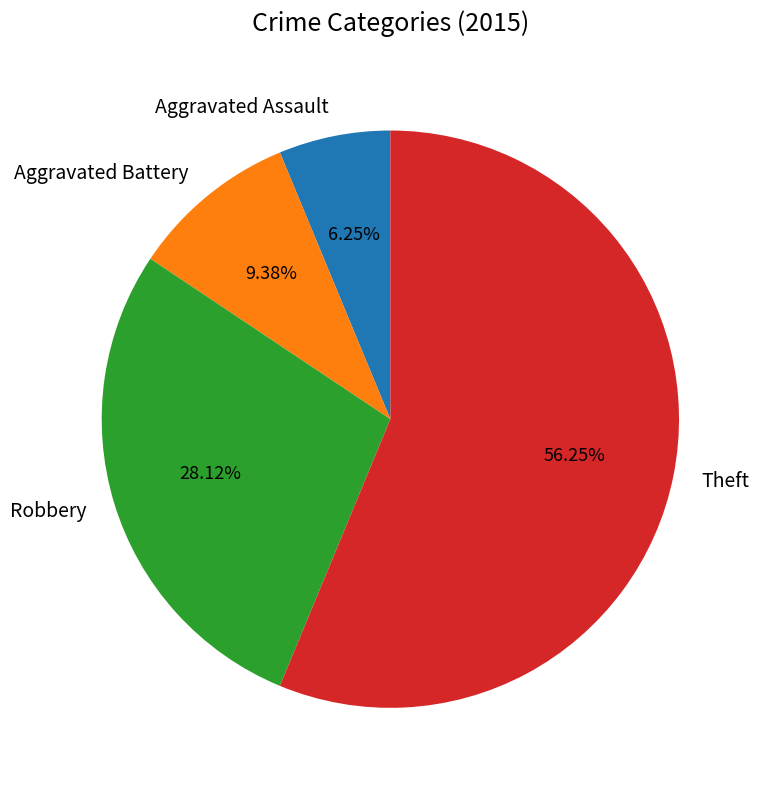

Is Theft the majority of the pie?

Yes